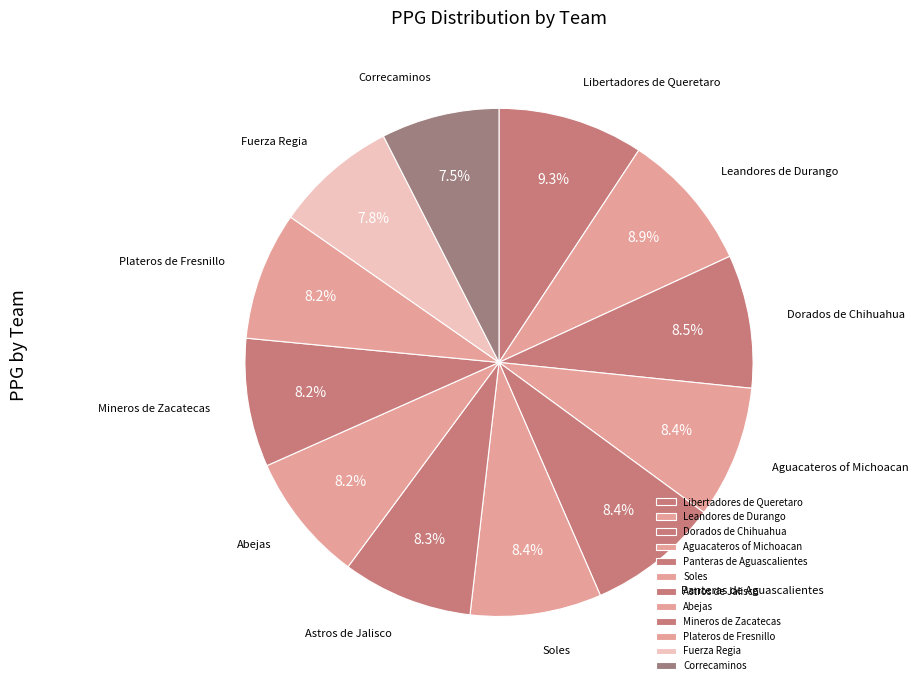

To the nearest percent, what is the average slice percentage?

8%